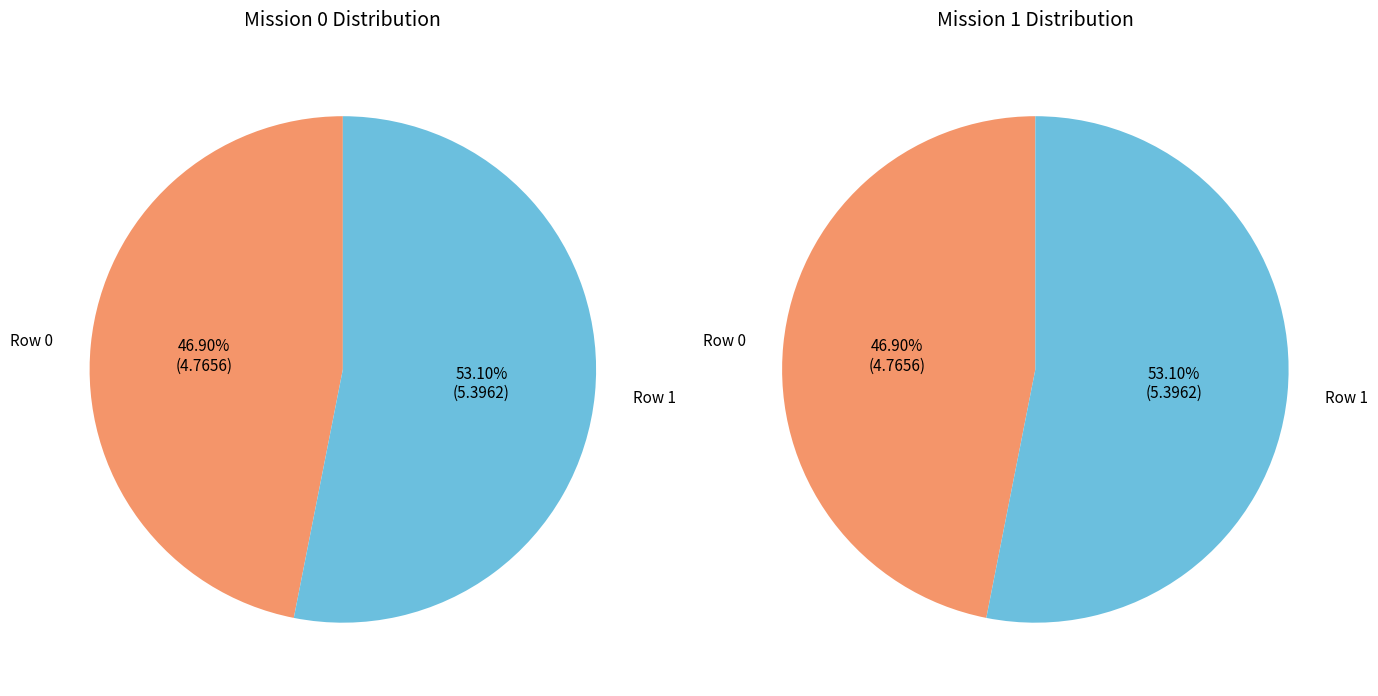

The Row 1 slice represents 64% of the pie. True or false?

False